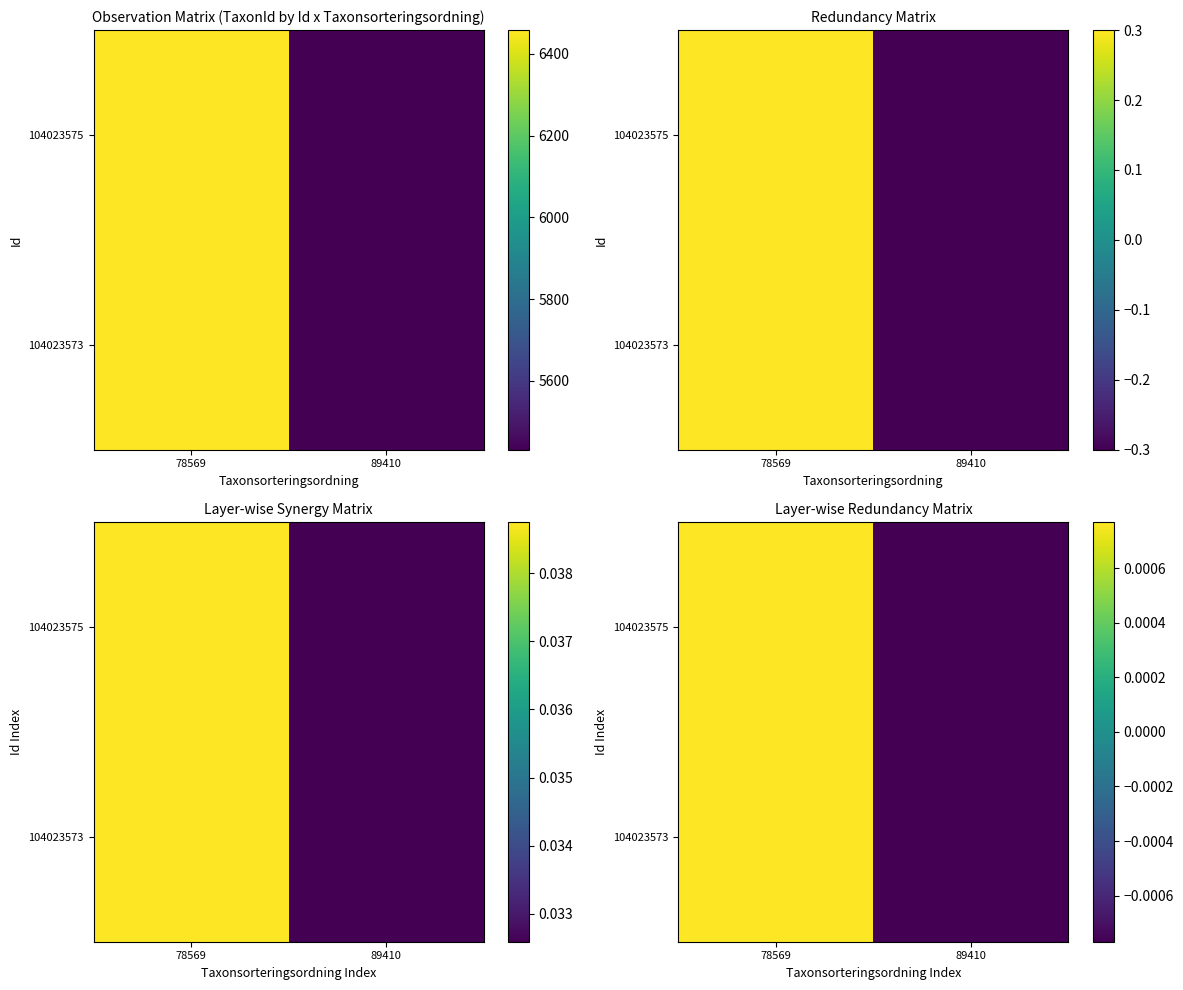

The value of 104023575 at 89410 is -0.0. True or false?

False